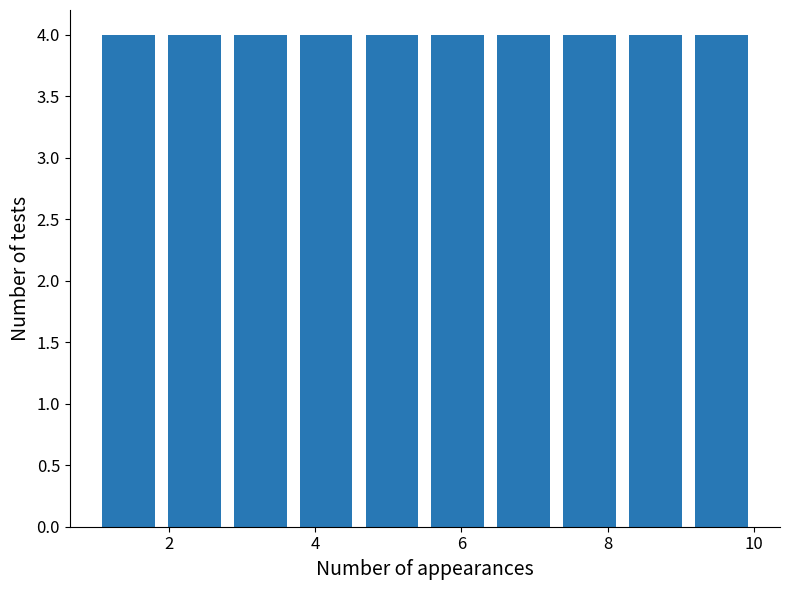

Reading left to right, transcribe this chart: for each bar, give the range it covers on the x-axis and its height. Neither the bar edges nor the heights are printed on the chart, so give them approximately, as read against the axes.

1.0 to 1.9: 4
1.9 to 2.8: 4
2.8 to 3.7: 4
3.7 to 4.6: 4
4.6 to 5.5: 4
5.5 to 6.4: 4
6.4 to 7.3: 4
7.3 to 8.2: 4
8.2 to 9.1: 4
9.1 to 10.0: 4